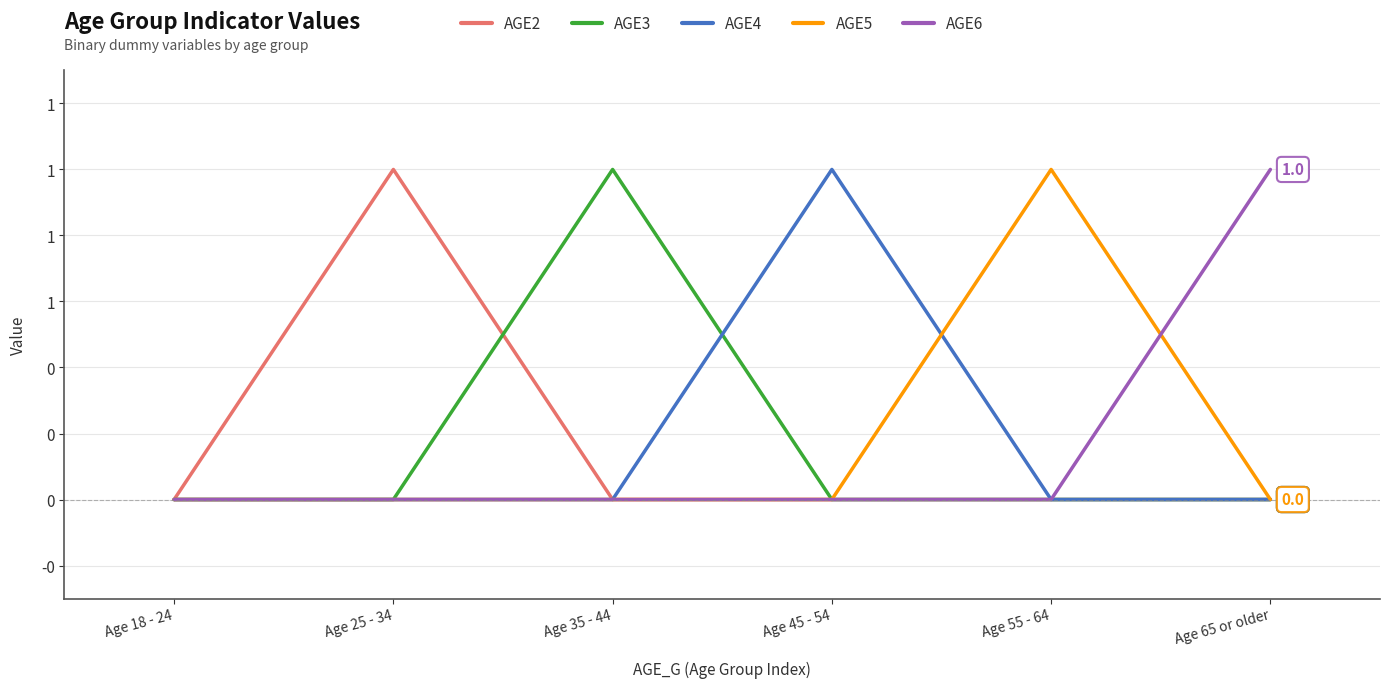

What are all the series names shown in the legend?

AGE2, AGE3, AGE4, AGE5, AGE6